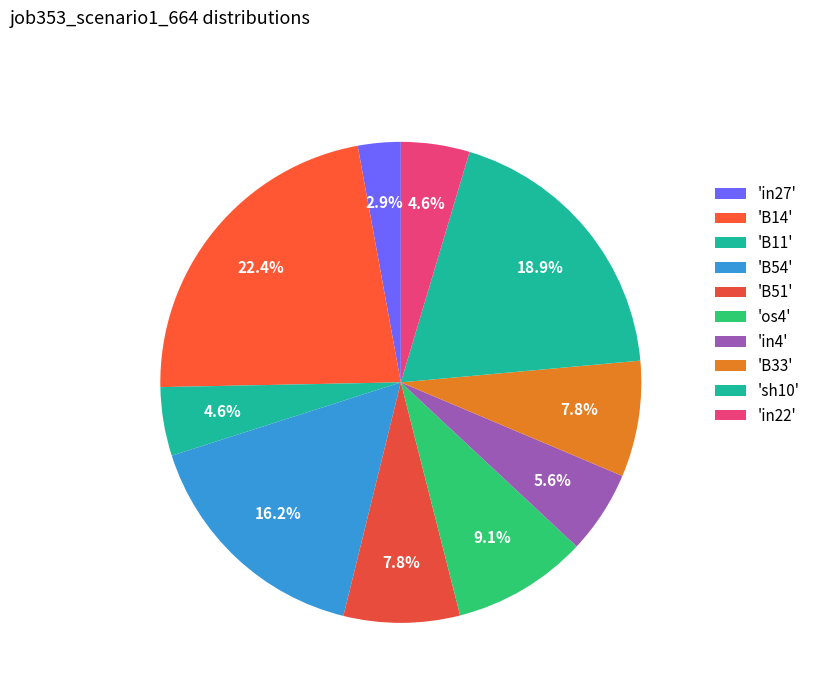

How many segments does this pie chart have?

10